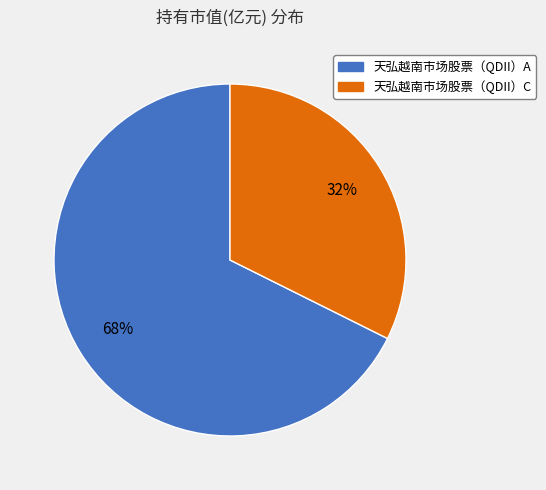

Do 天弘越南市场股票（QDII）A and 天弘越南市场股票（QDII）C together represent more than half of the pie?

Yes